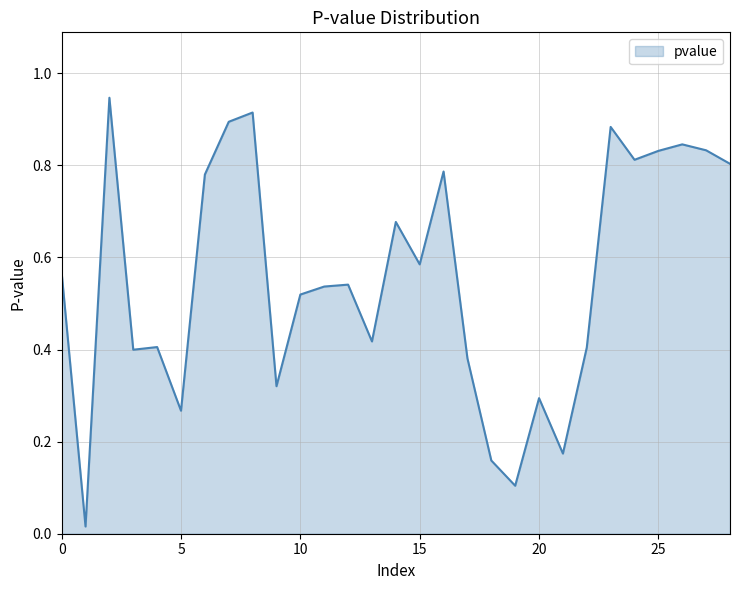

What is the average value?

0.6